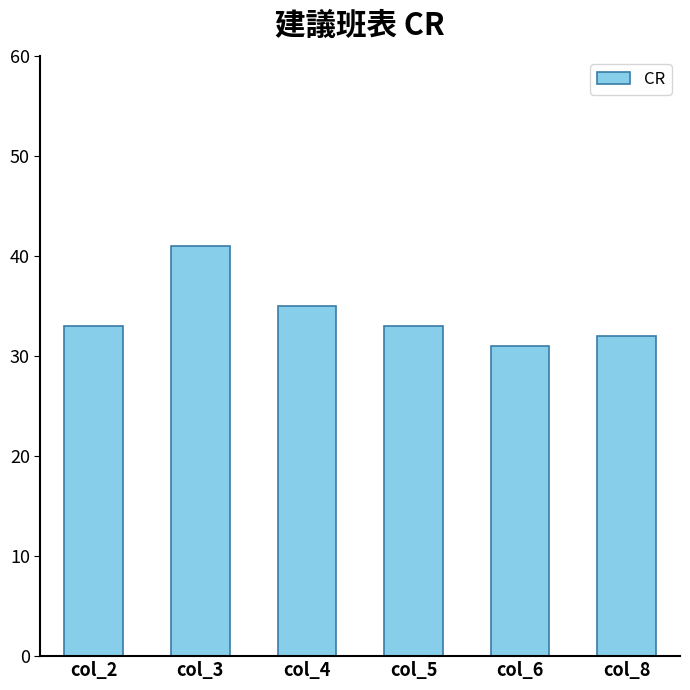

What is the smallest value displayed?

31